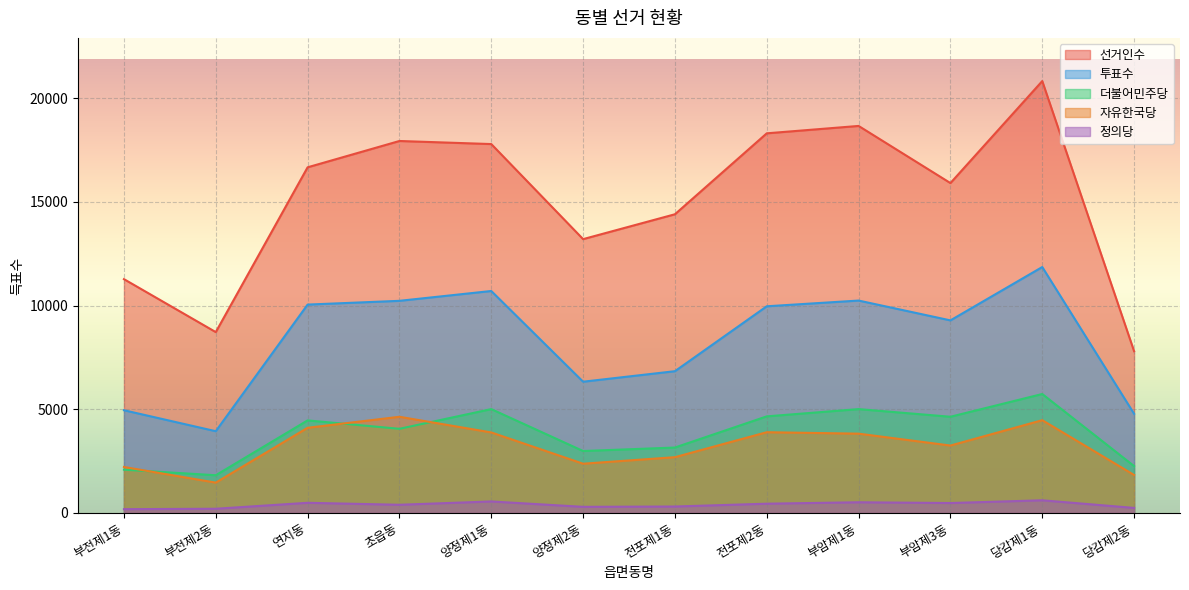

How many series are shown in this chart?

5